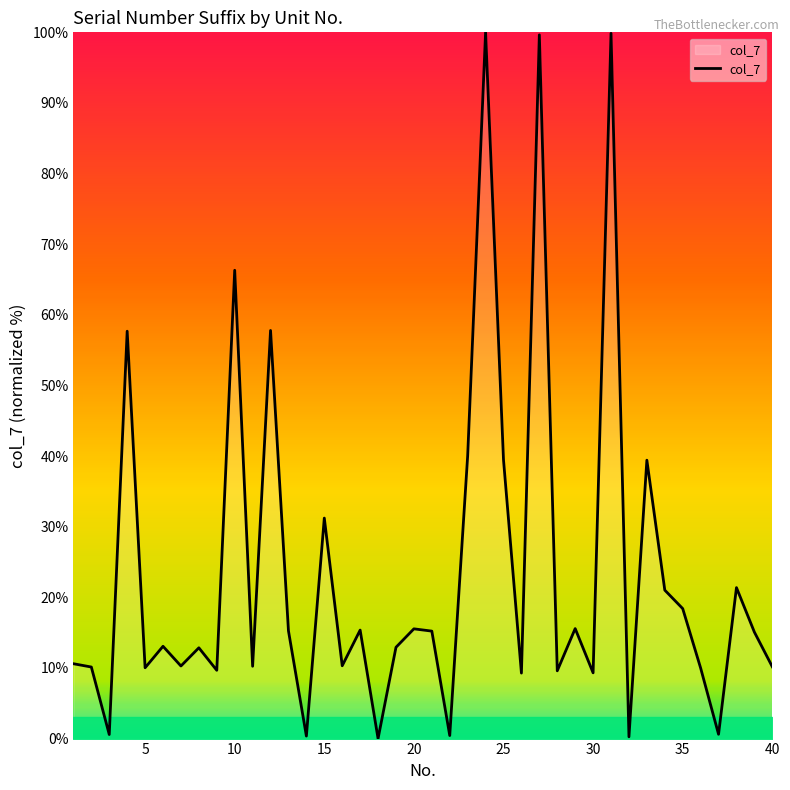

What is the maximum value shown in the chart?

100.0